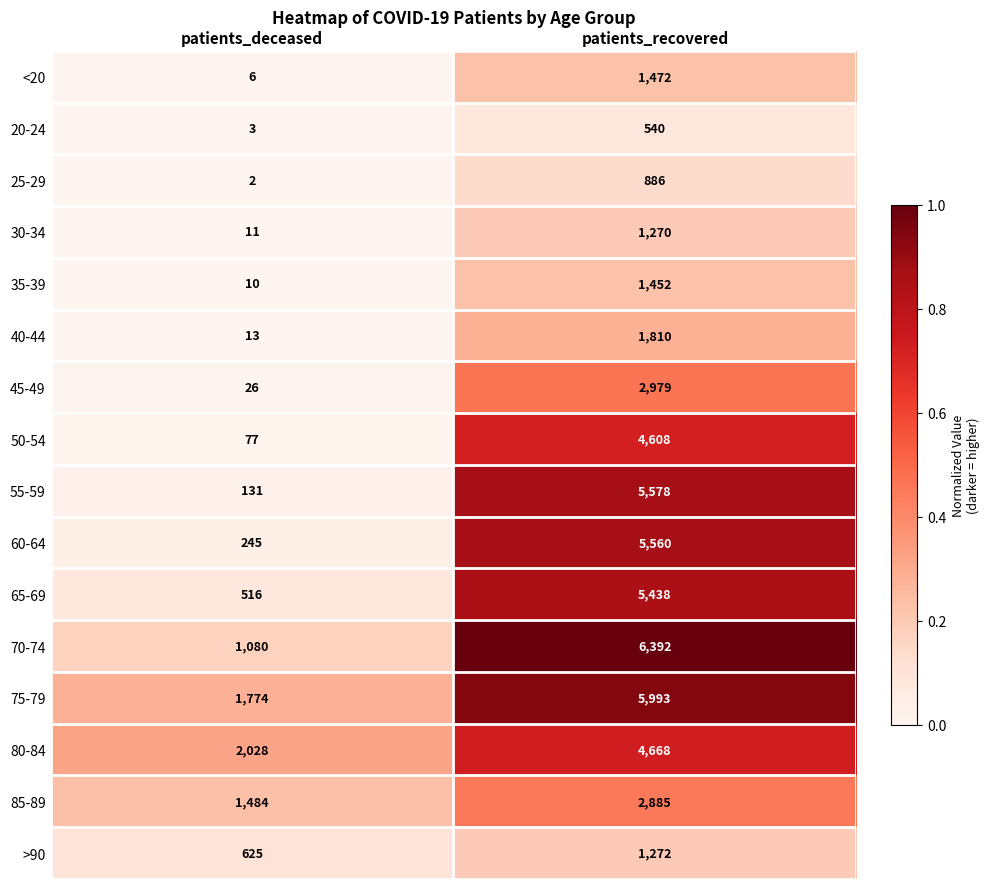

The 70-74 series shows 6392 at patients_recovered. True or false?

True